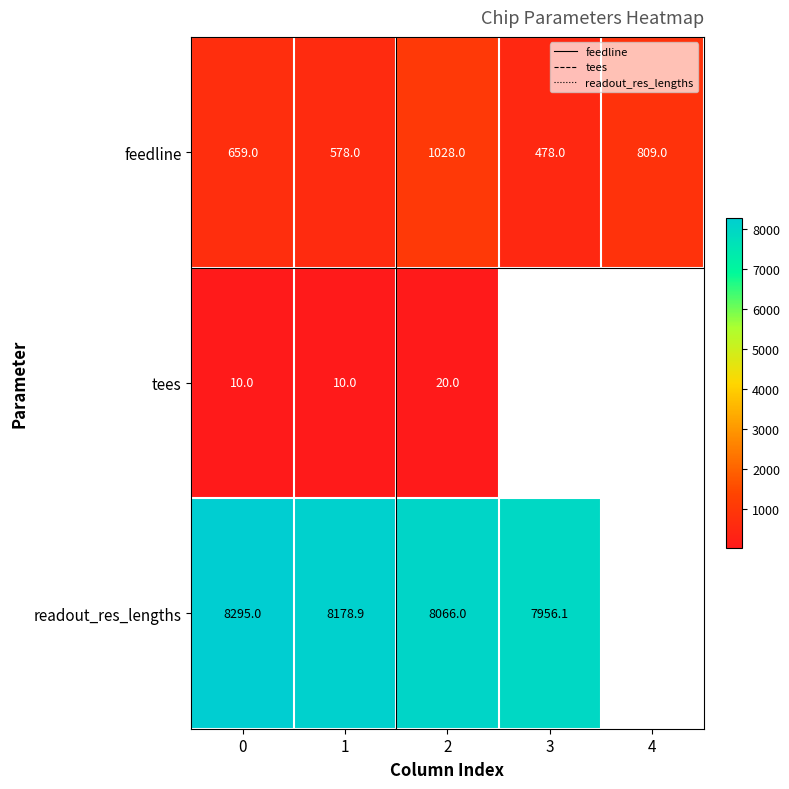

List the series in order of their peak value, highest first.

readout_res_lengths, feedline, tees